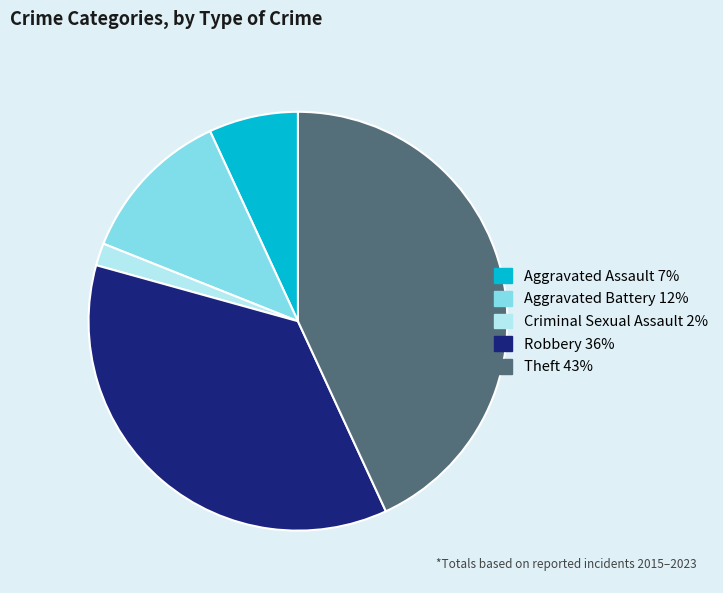

Between Theft and Aggravated Assault, which is larger?

Theft